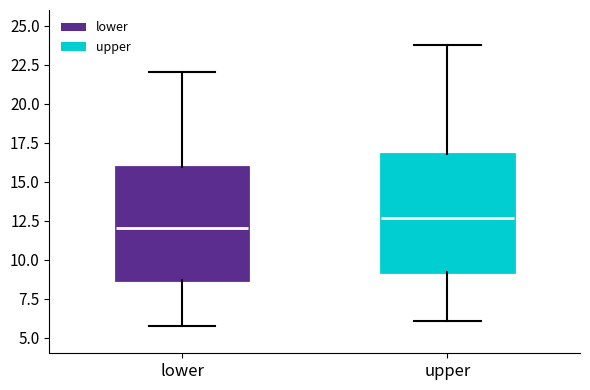

Which box has the highest median line?

upper